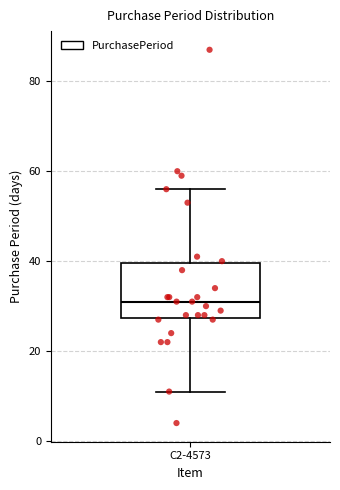

Transcribe this box plot: give where the median line is, the range the box spans, and where the two whiskers end, as read against the y-axis. The values are not printed on the chart, so give them approximately, as read against the axis.

median 32, box 28 to 40, whiskers 12 to 56